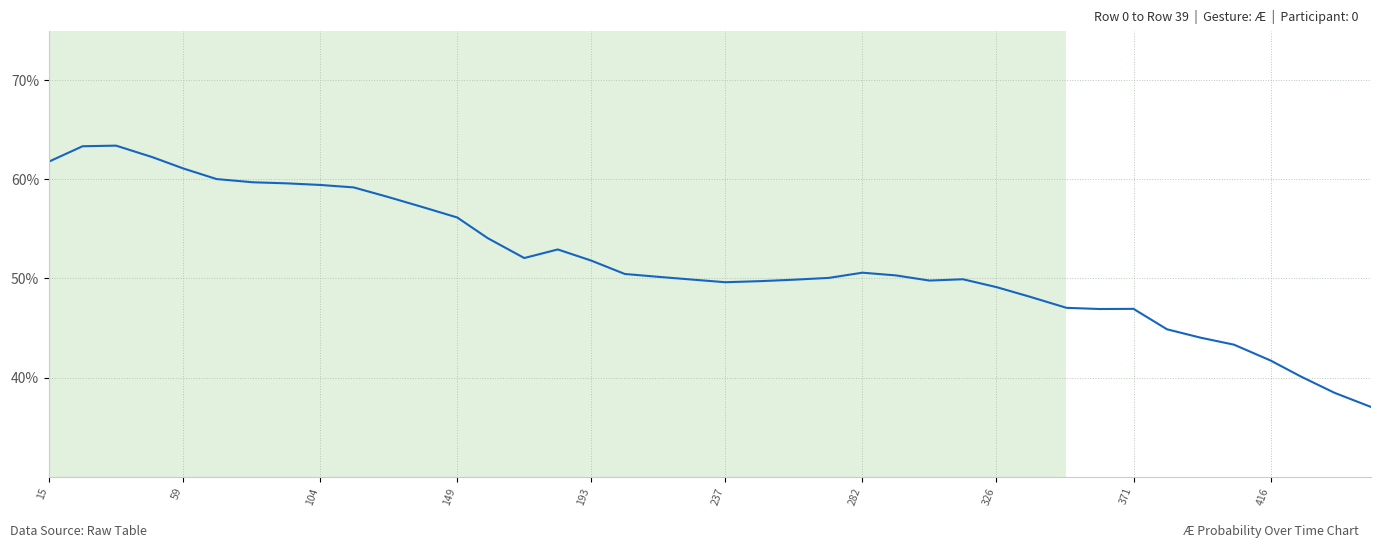

Does the chart have visible grid lines?

Yes